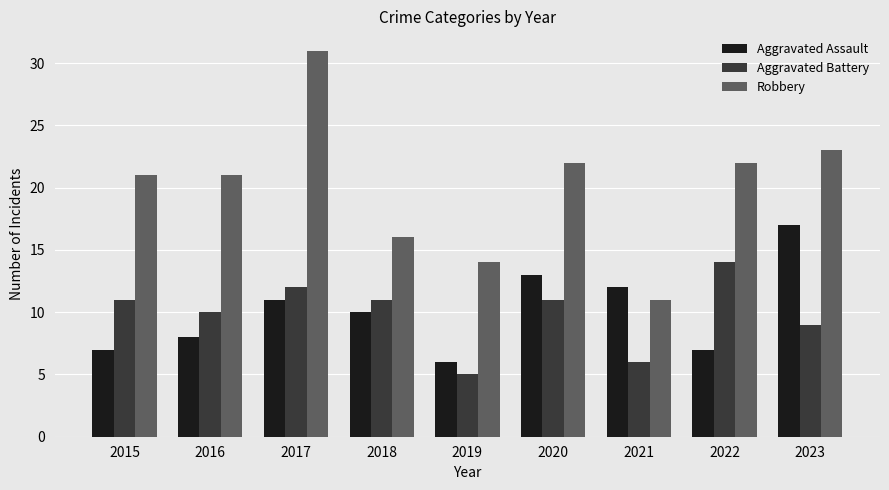

Which series has the largest range (max minus min)?

Robbery